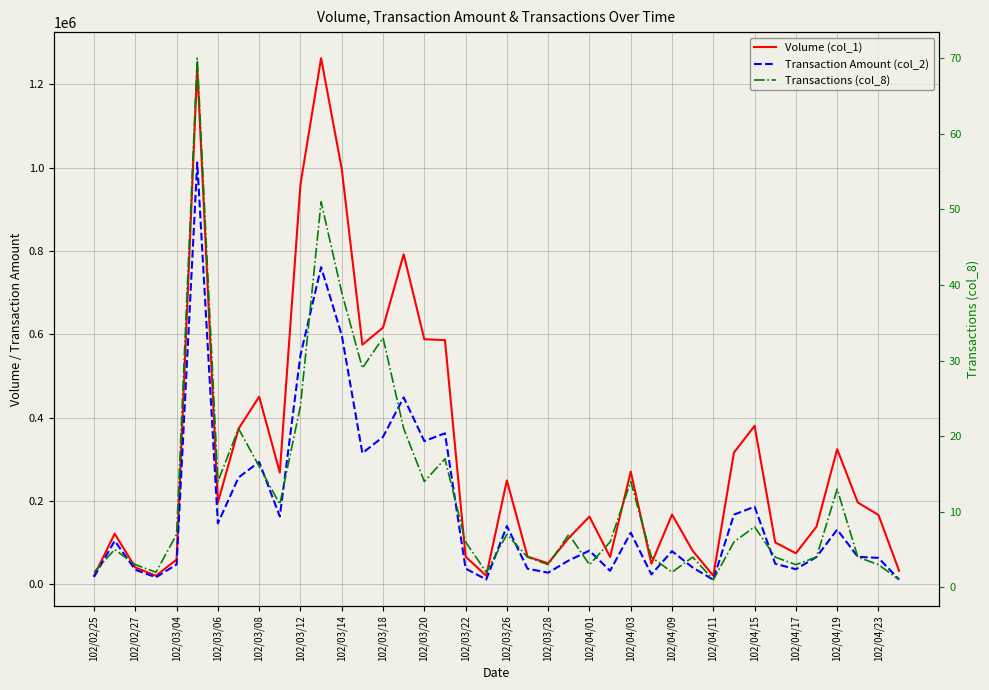

What are all the series names shown in the legend?

Volume (col_1), Transaction Amount (col_2), Transactions (col_8)